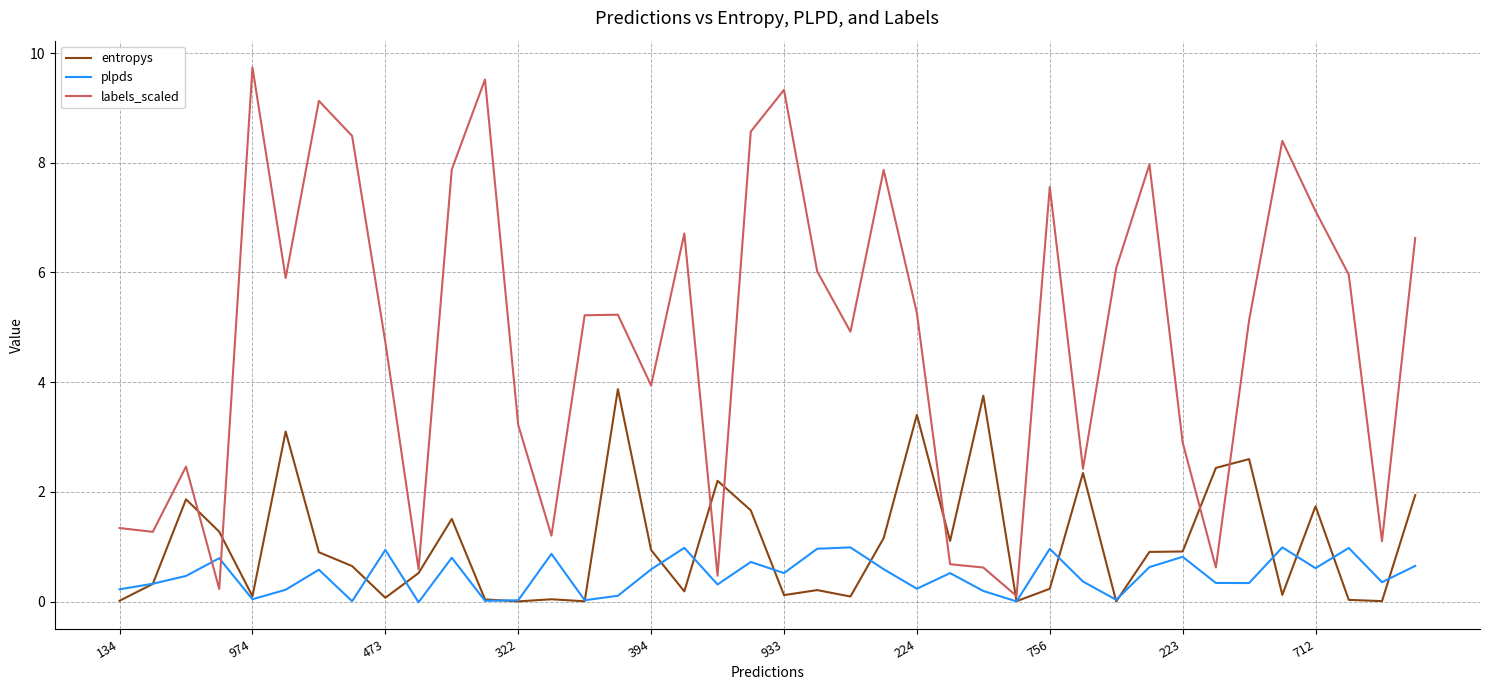

What is the highest value of the plpds series?

1.0